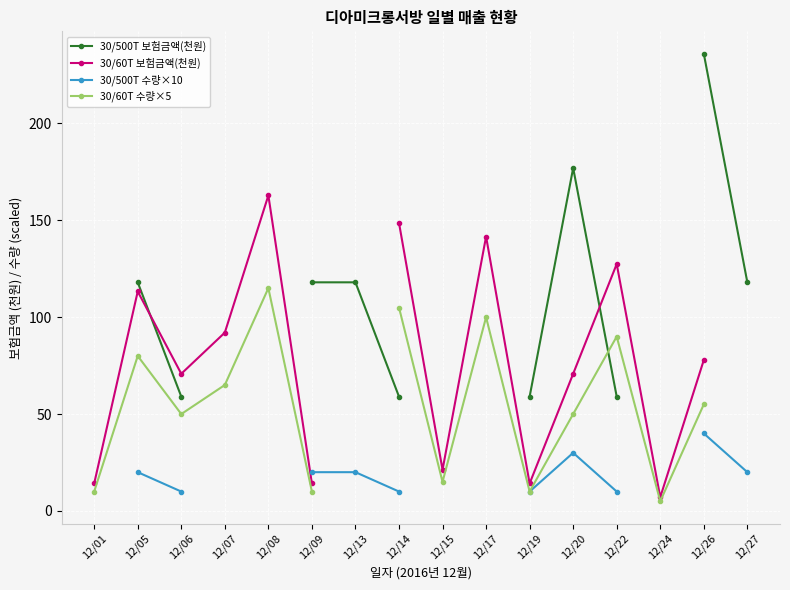

What is the sum of the 30/60T 수량×5 values at 12/07 and 12/19?

75.0